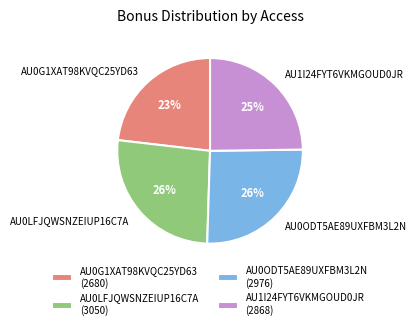

How many segments does this pie chart have?

4